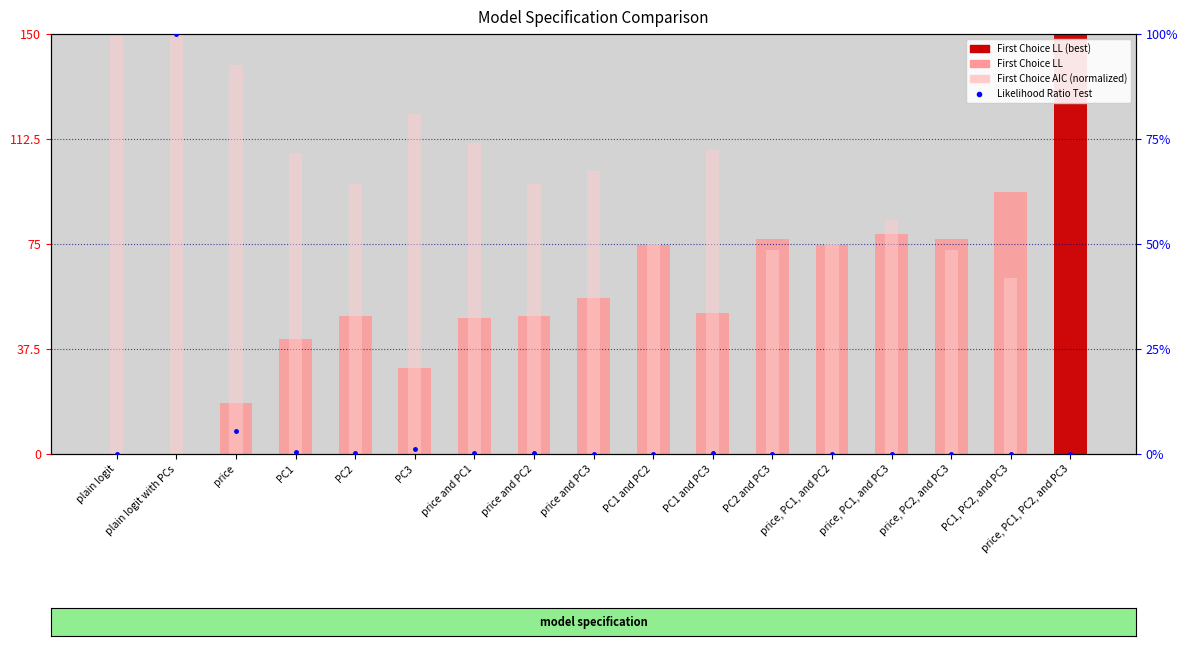

The value of First Choice AIC at PC1, PC2, and PC3 is 102.0. True or false?

False